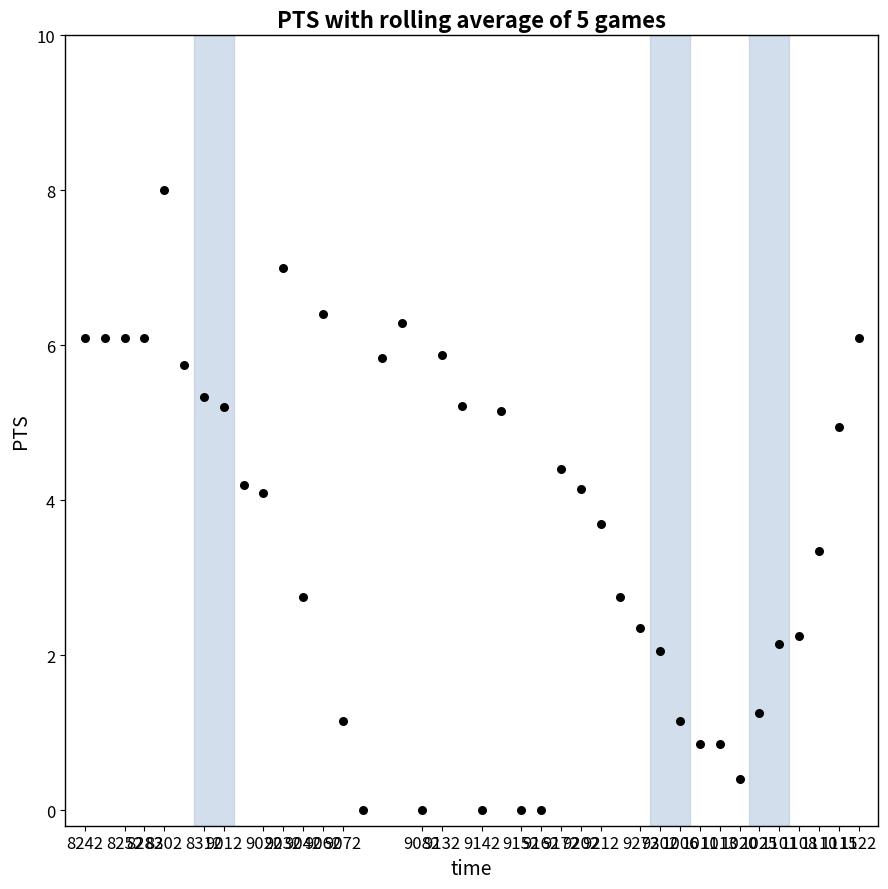

What is the range of Y values (max minus min)?

8.0